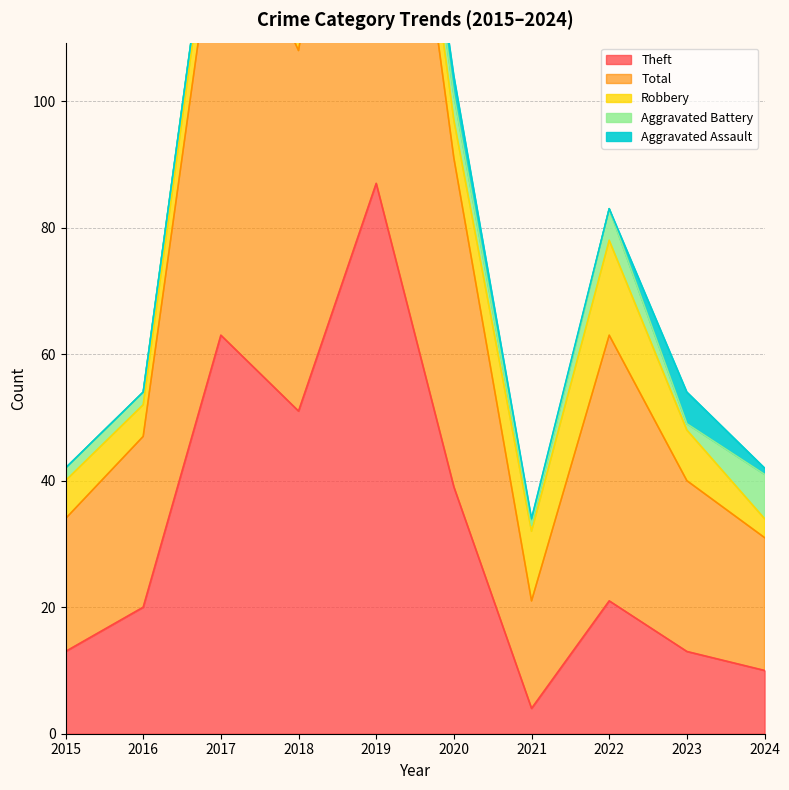

How many interior local valleys does the Robbery series have?

3